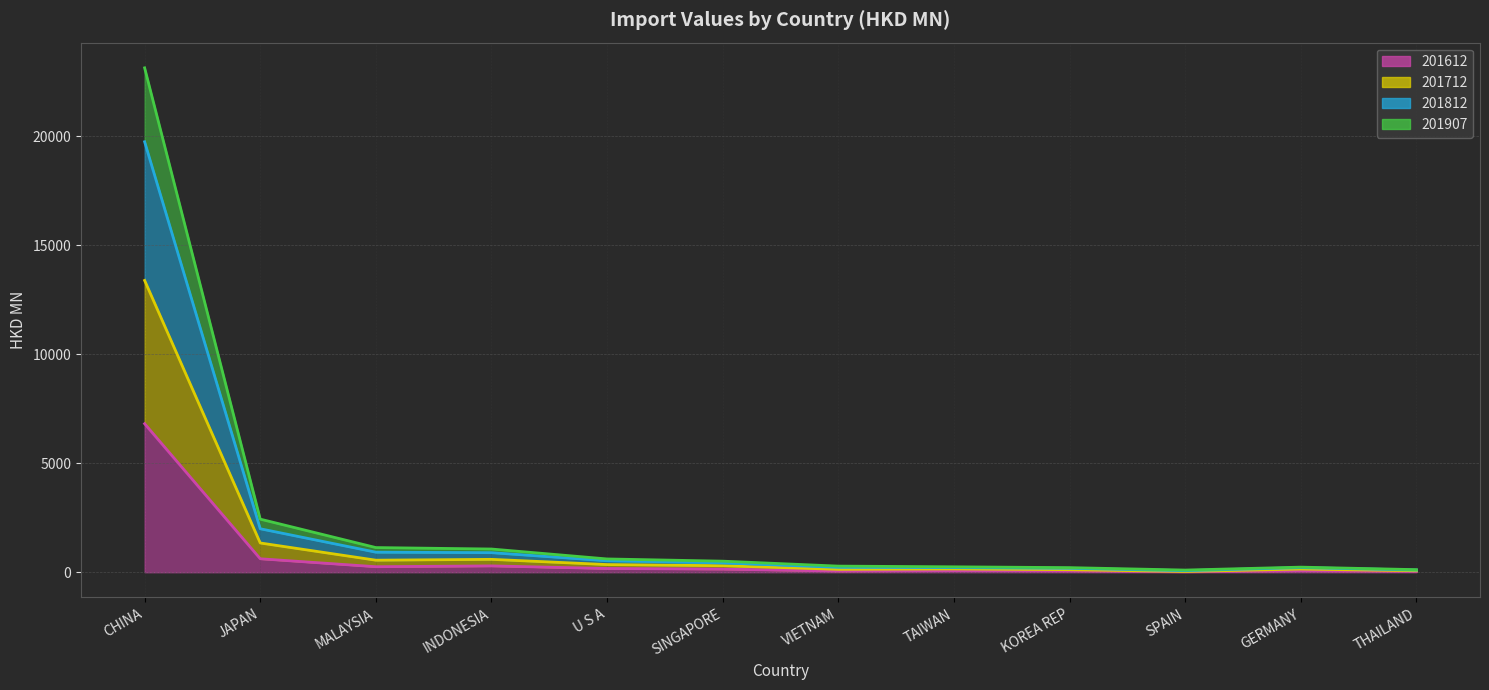

At how many categories does at least one series exceed 21109?

1